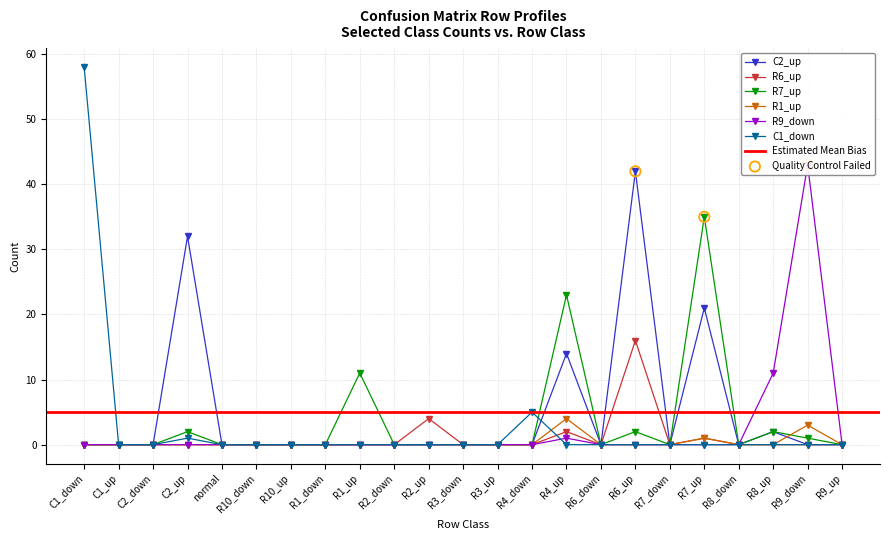

What are all the series names shown in the legend?

C2_up, R6_up, R7_up, R1_up, R9_down, C1_down